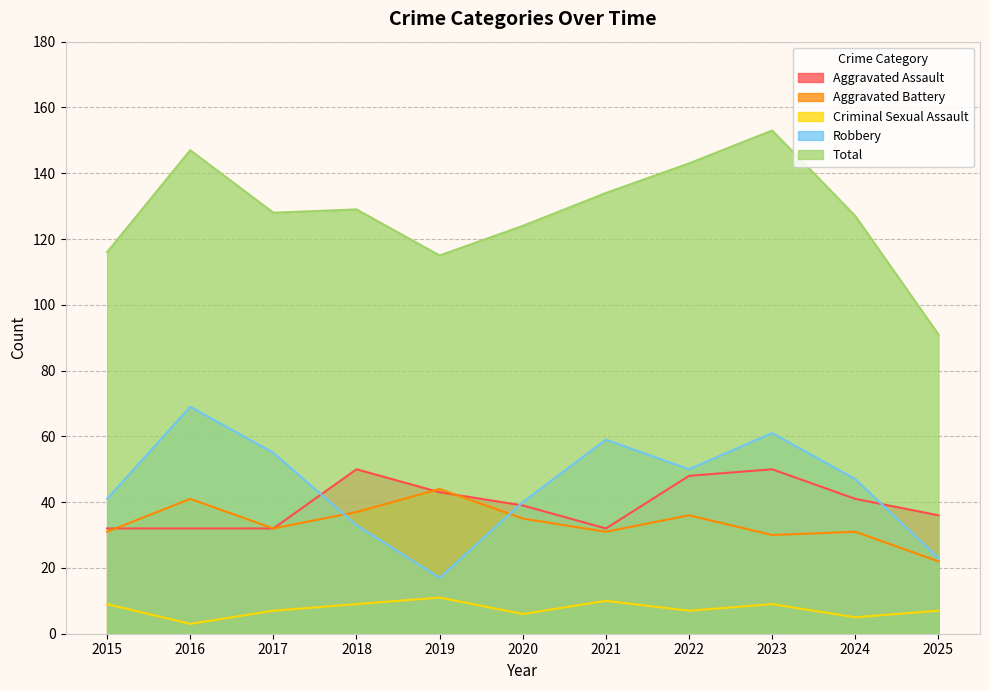

Does the chart display data point markers on the line(s)?

No